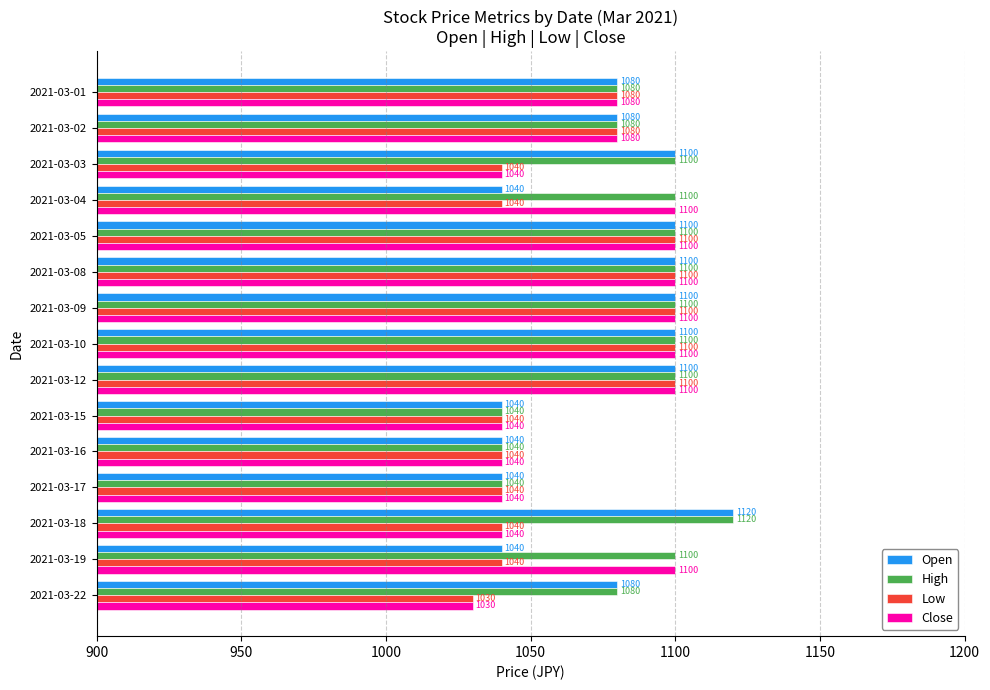

True or false: Low has a value of 1100 at 2021-03-12.

True